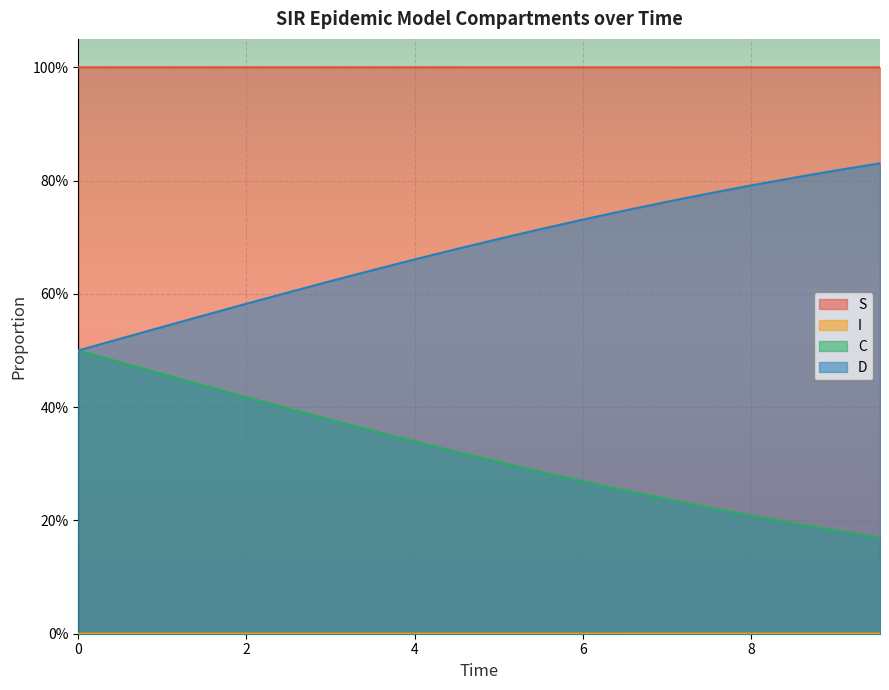

Between 5.016722408026756 and 9.531772575250836, which series saw the biggest shift?

D